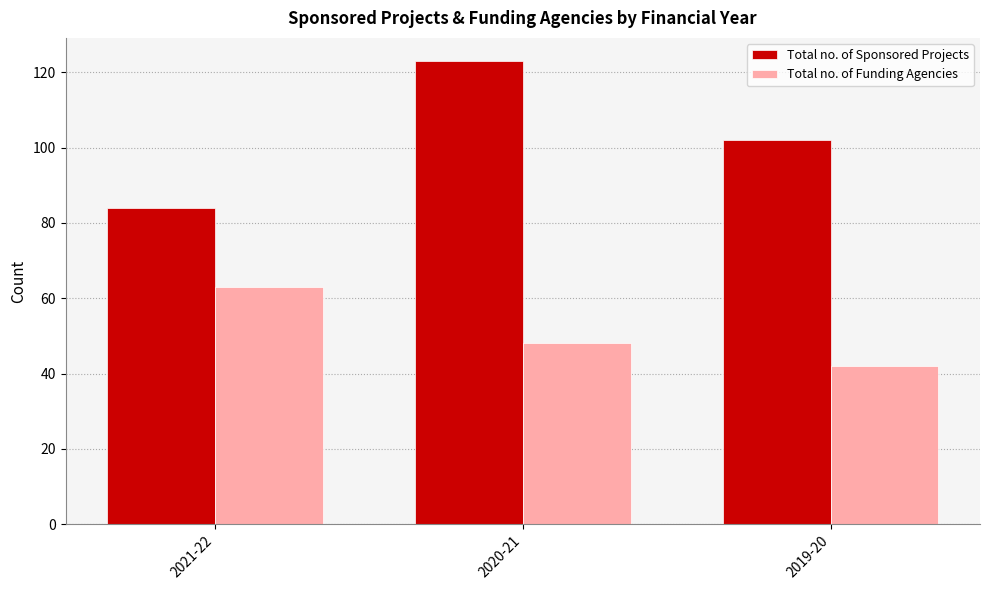

Which series has the widest spread of values?

Total no. of Sponsored Projects